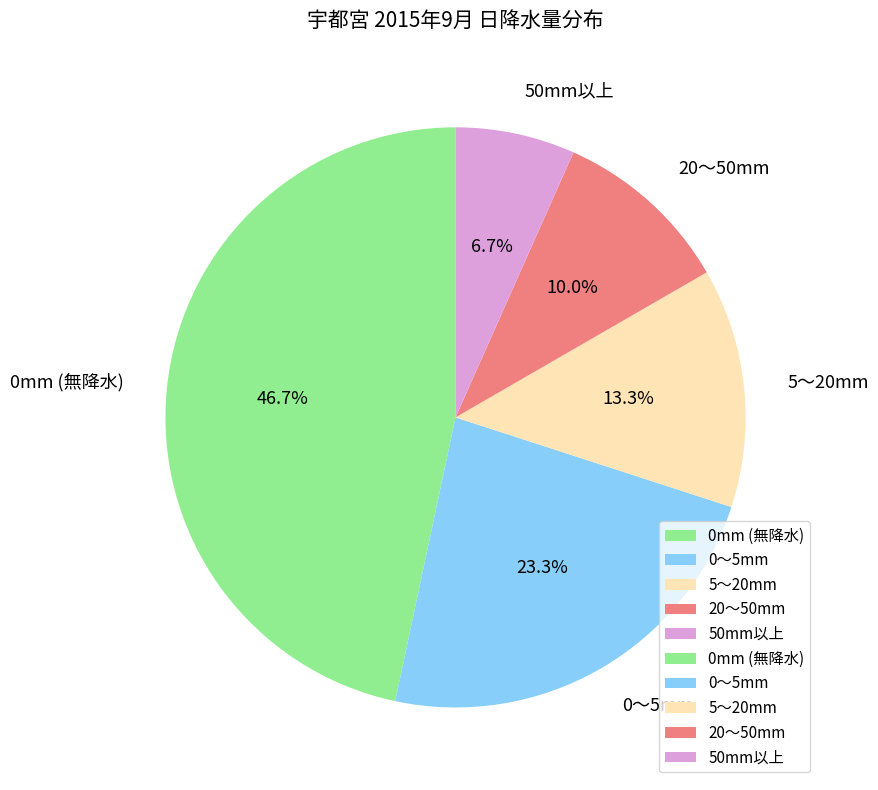

What is the ratio of the value at 20〜50mm to the value at 50mm以上?

1.5